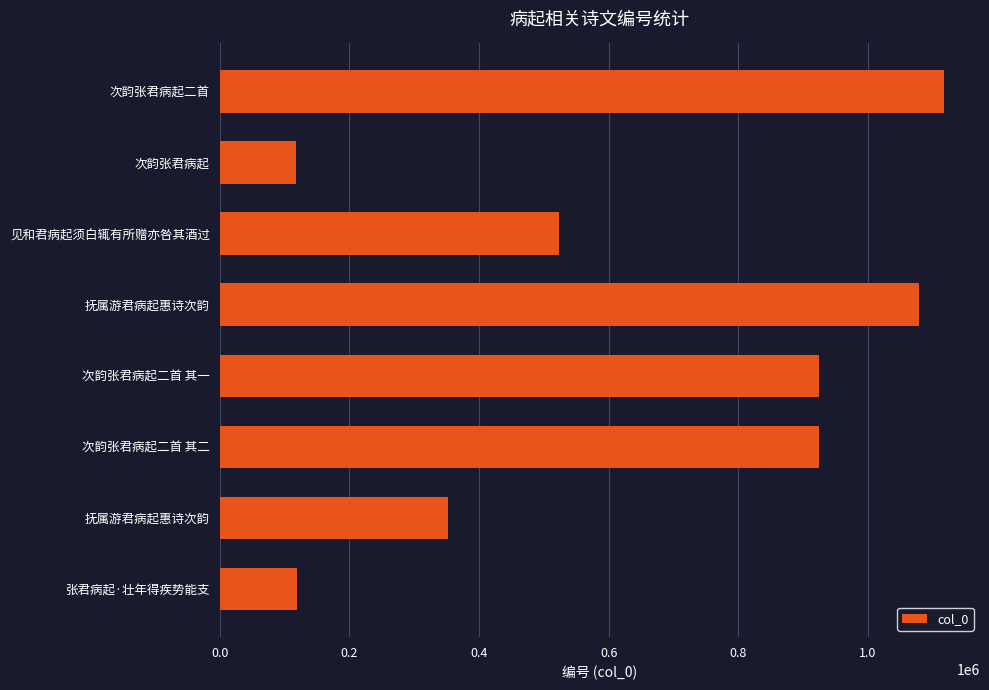

Does the chart contain any negative values?

No